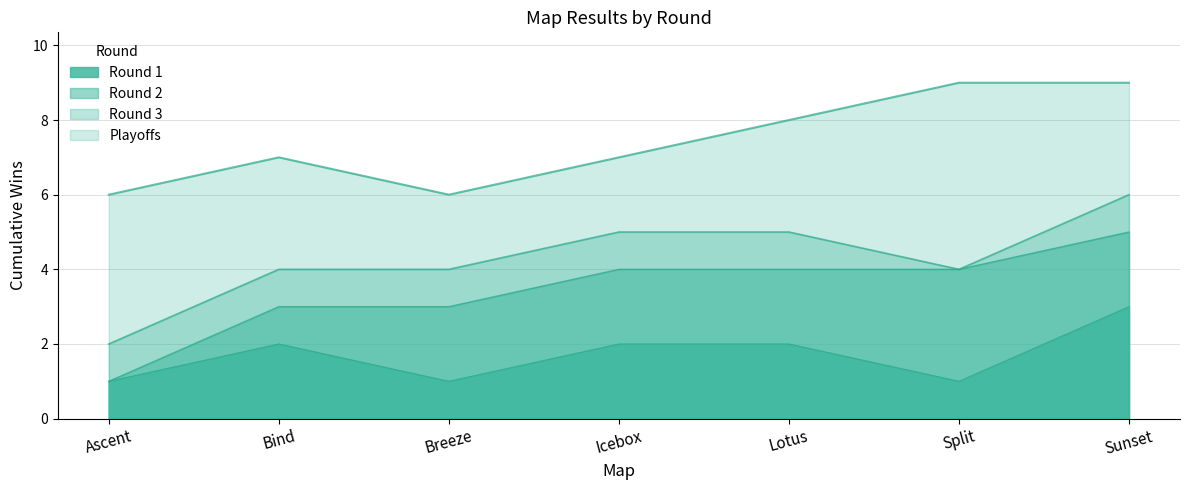

Is it true that Round 2 equals 1 at Sunset?

False